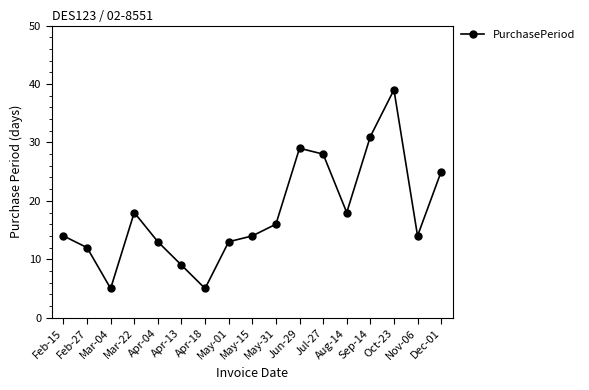

What is the minimum value shown in the chart?

5